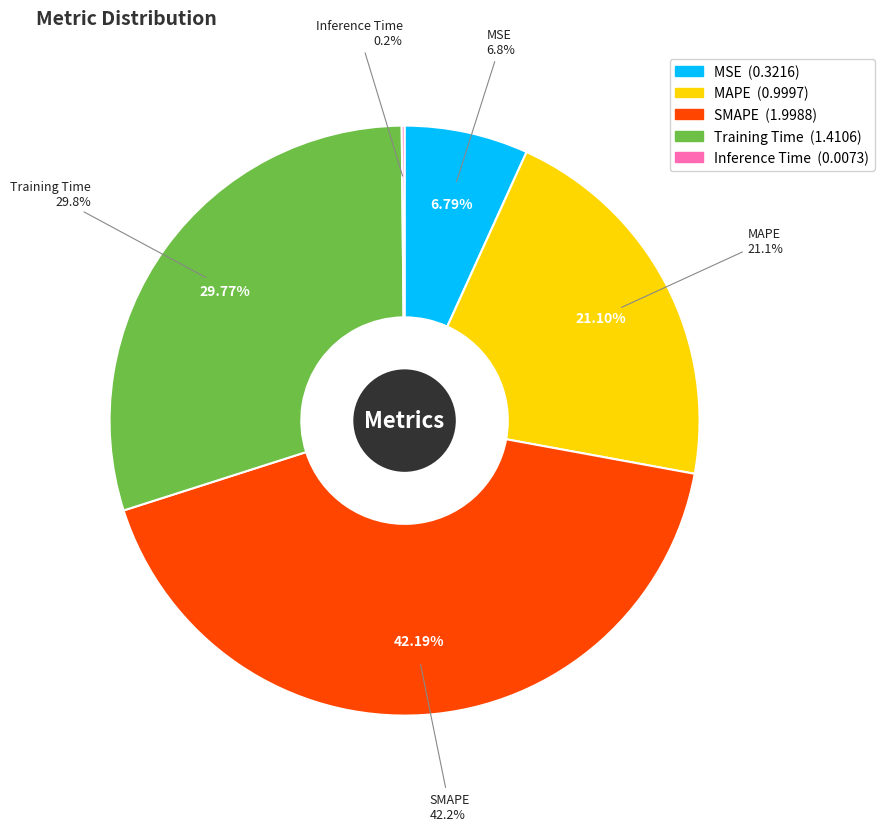

Rank the categories by value from lowest to highest.

Inference Time, MSE, MAPE, Training Time, SMAPE